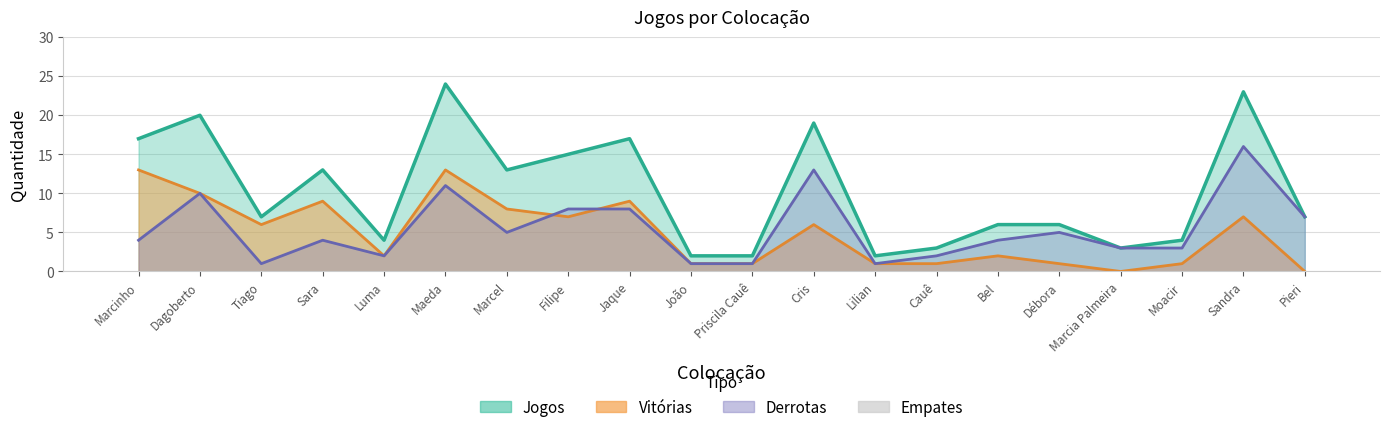

The Jogos series shows 33 at Maeda. True or false?

False